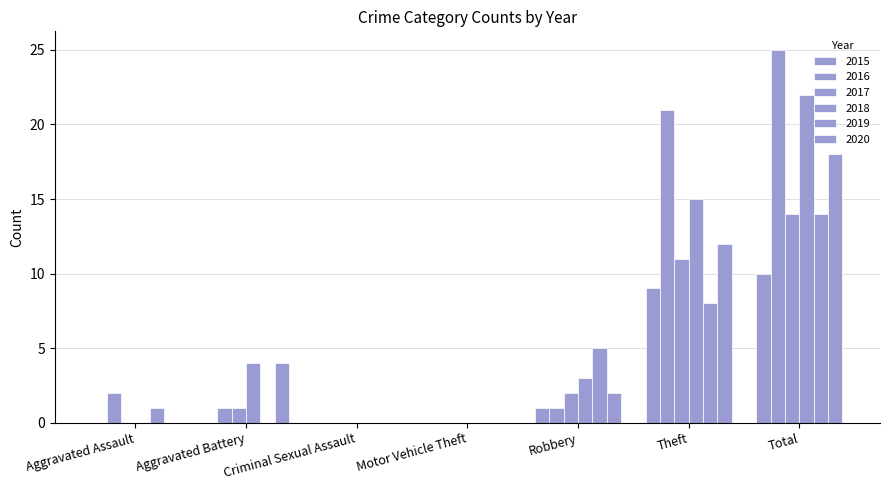

How many groups of bars are there?

7